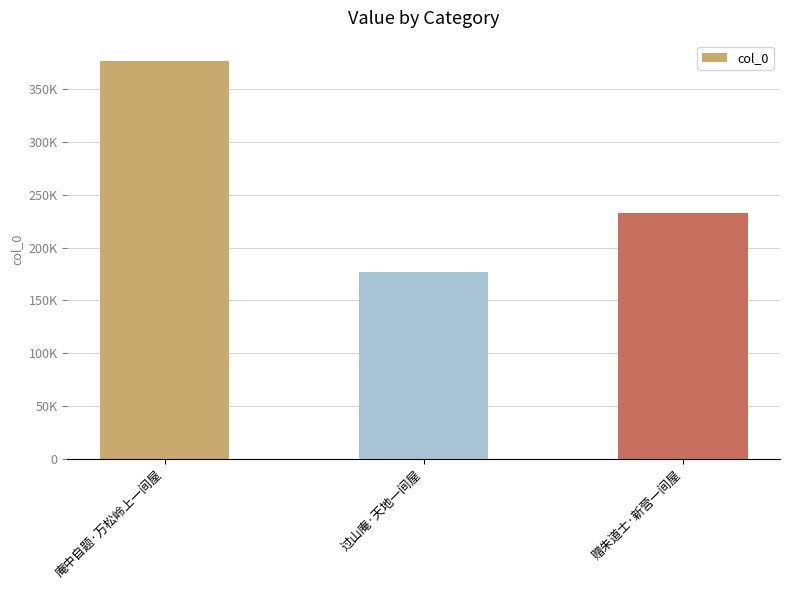

Are the bars horizontal?

No